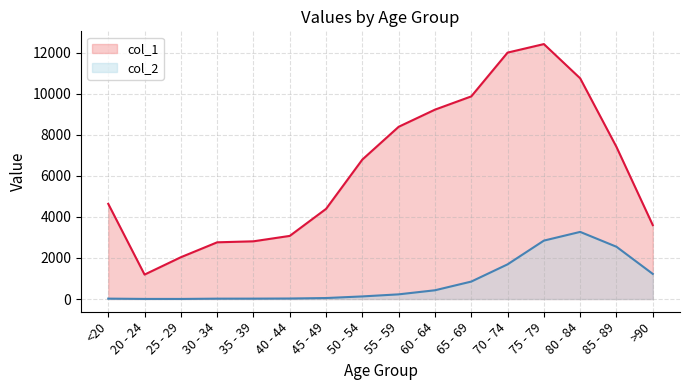

Which series has the widest spread of values?

col_1